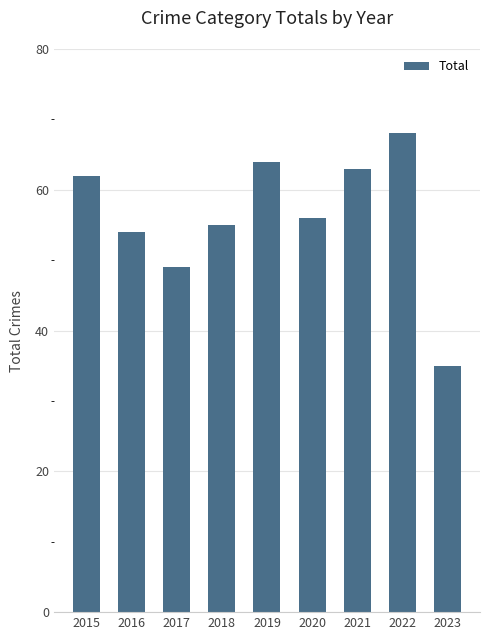

Reading right to left, extract all data points from this chart.

2023=35	2022=68	2021=63	2020=56	2019=64	2018=55	2017=49	2016=54	2015=62